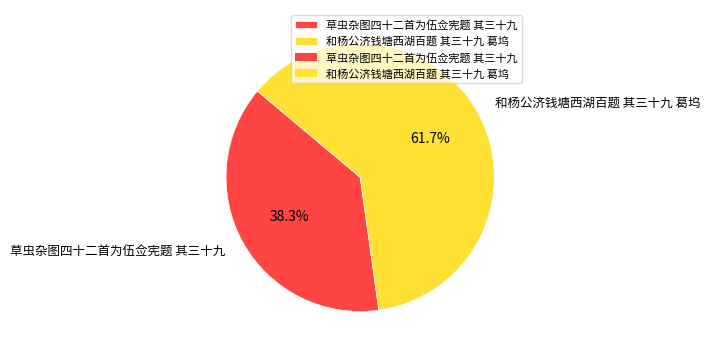

Which slice is the largest?

和杨公济钱塘西湖百题 其三十九 葛坞